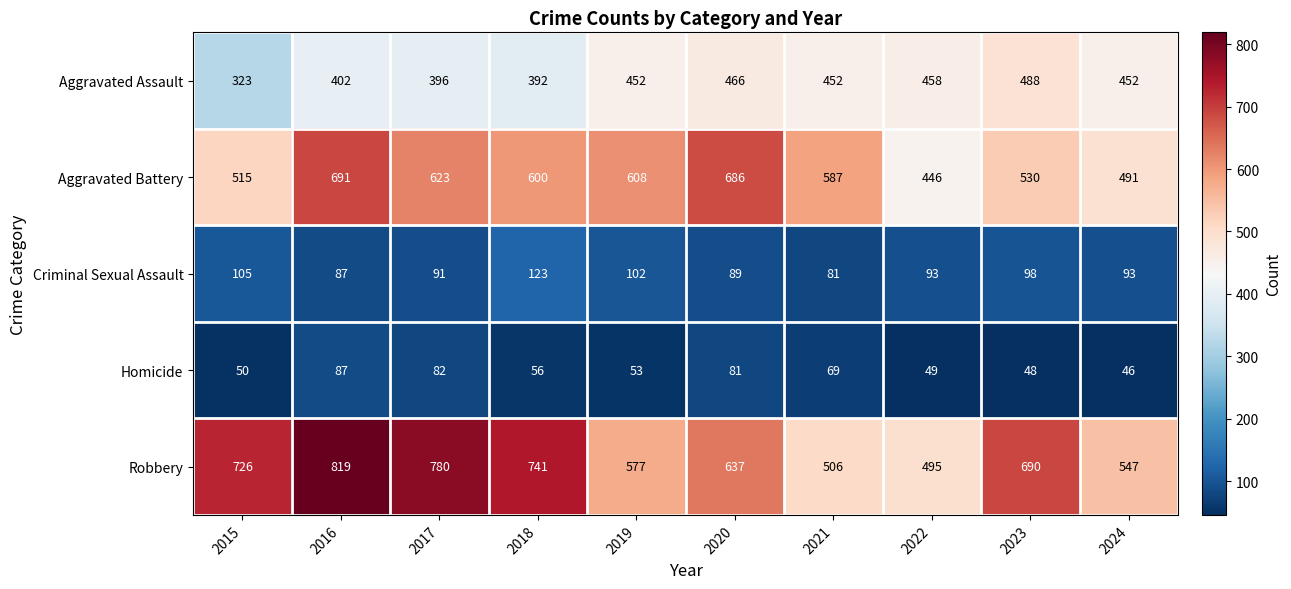

Which series changed the most between 2019 and 2020?

Aggravated Battery